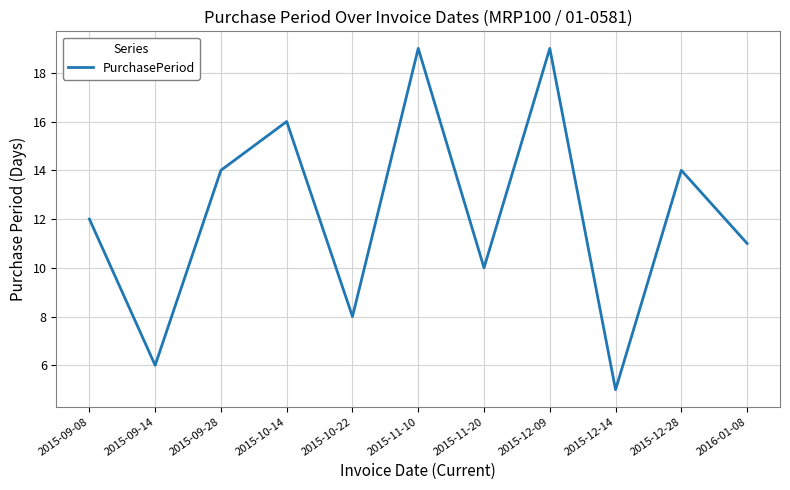

How many lines are shown in the chart?

1